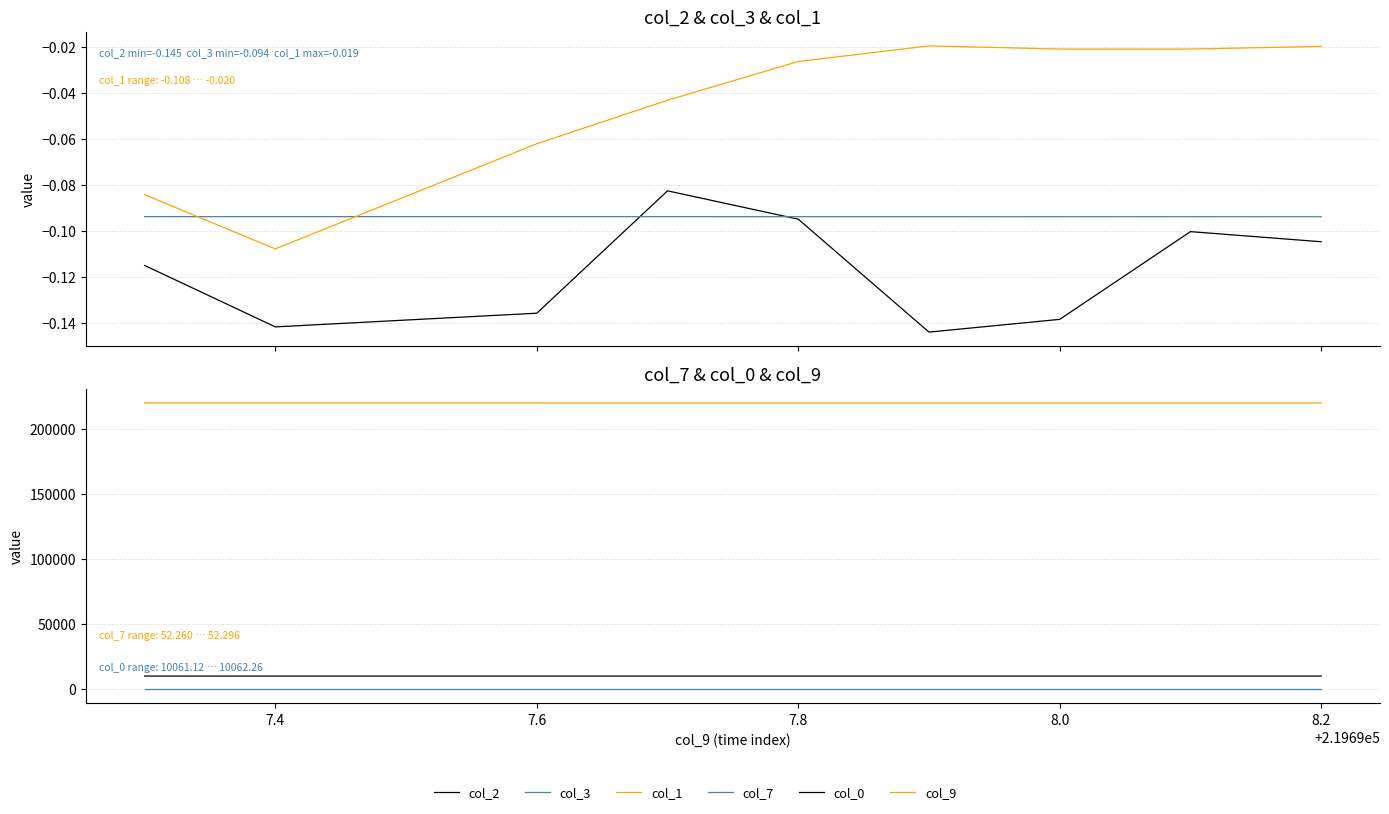

What is the spread (max minus min) of values at 8.2?

219698.0